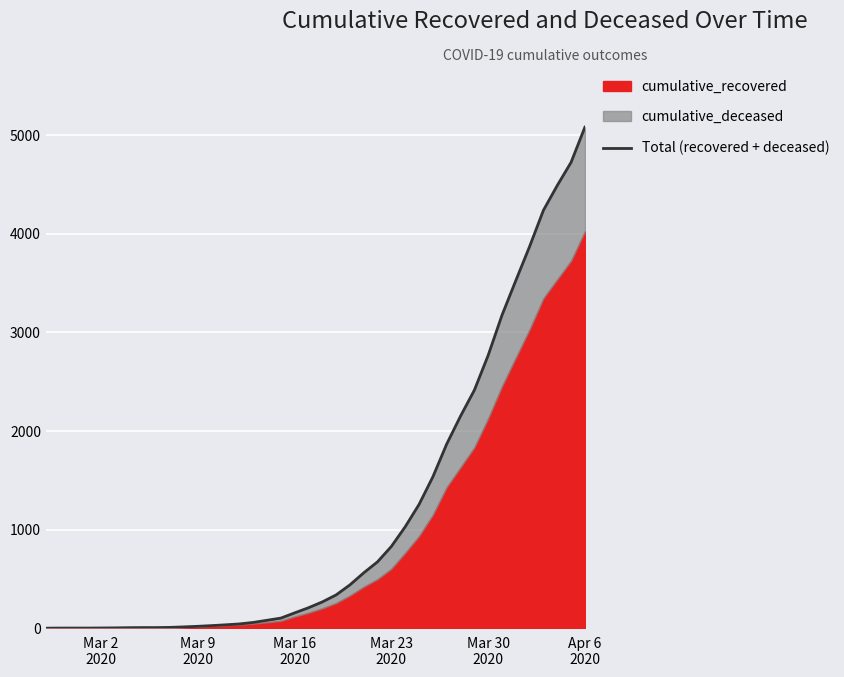

How many data points are less than 269?

20